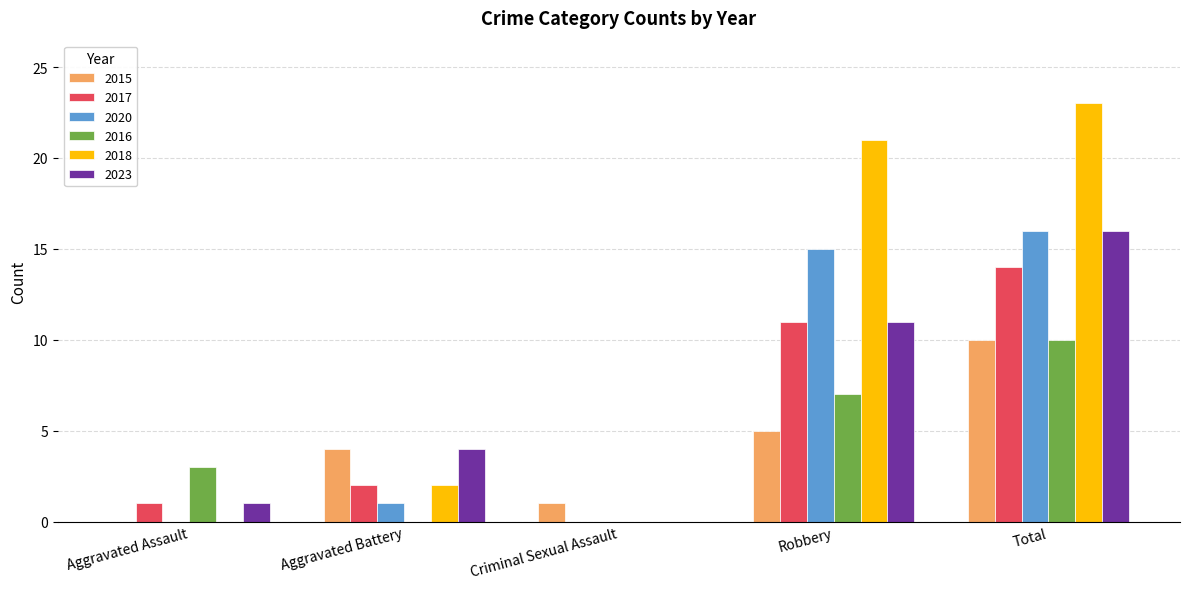

Reading left to right, extract all data points from this chart.

2015: Aggravated Assault=0	Aggravated Battery=4	Criminal Sexual Assault=1	Robbery=5	Total=10
2017: Aggravated Assault=1	Aggravated Battery=2	Criminal Sexual Assault=0	Robbery=11	Total=14
2020: Aggravated Assault=0	Aggravated Battery=1	Criminal Sexual Assault=0	Robbery=15	Total=16
2016: Aggravated Assault=3	Aggravated Battery=0	Criminal Sexual Assault=0	Robbery=7	Total=10
2018: Aggravated Assault=0	Aggravated Battery=2	Criminal Sexual Assault=0	Robbery=21	Total=23
2023: Aggravated Assault=1	Aggravated Battery=4	Criminal Sexual Assault=0	Robbery=11	Total=16